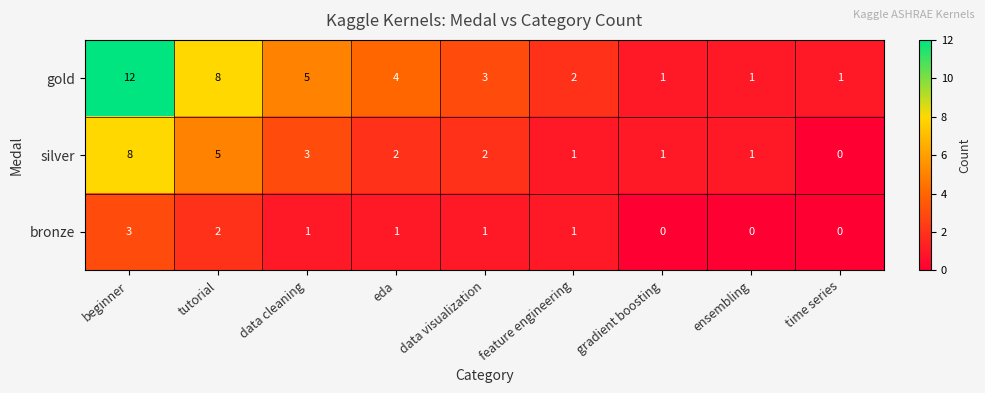

What is the difference between the maximum and second lowest values in the bronze series?

3